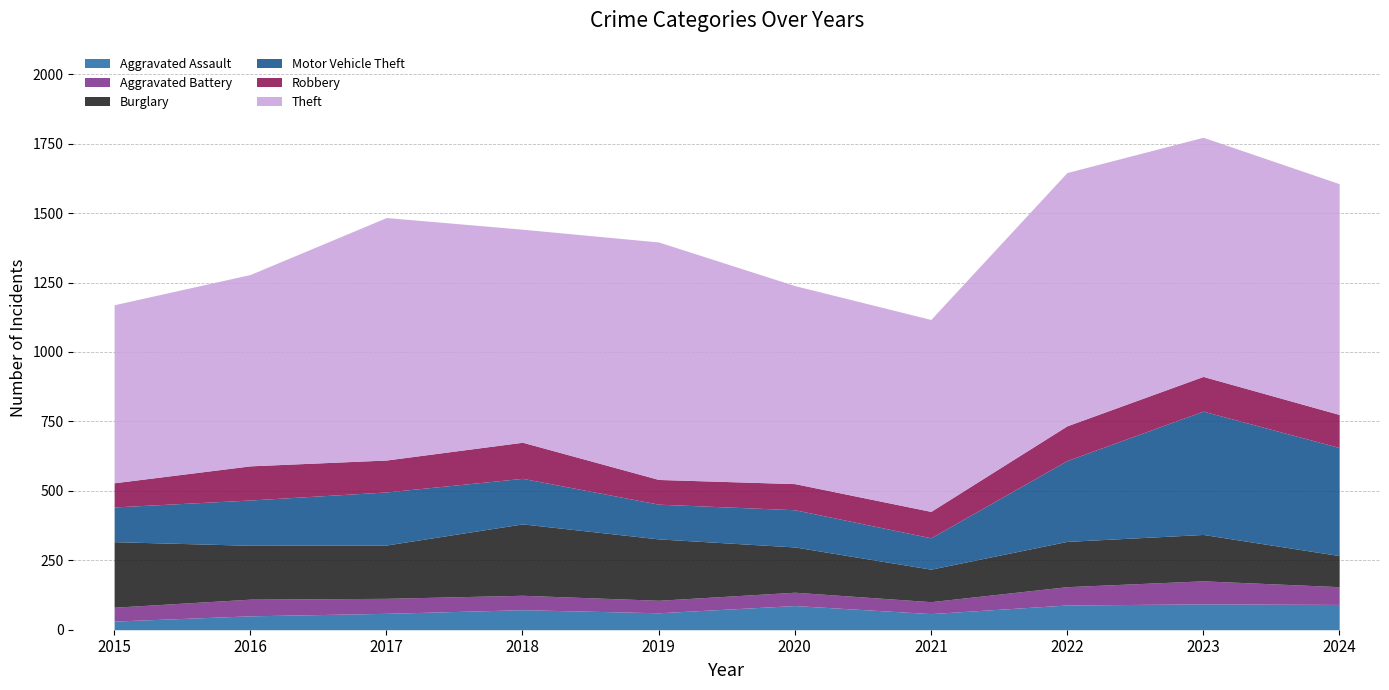

Where does the Motor Vehicle Theft series first go above 164?

2017